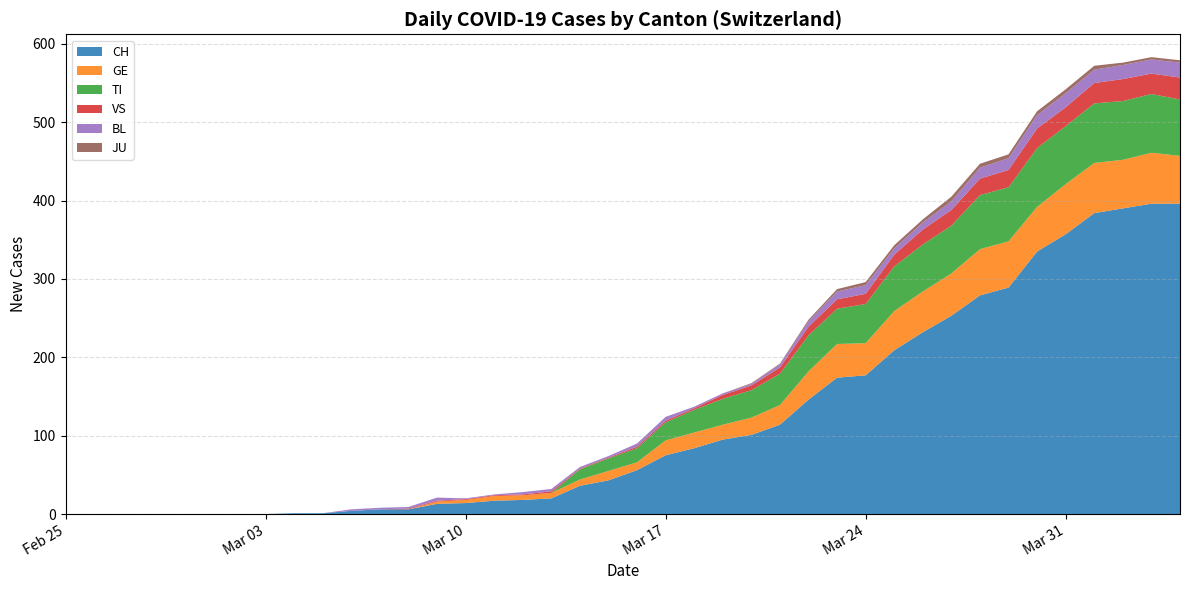

Reading left to right, transcribe all the data shown in this chart.

CH: 2020-02-25=0	2020-02-26=0	2020-02-27=0	2020-02-28=0	2020-02-29=0	2020-03-01=0	2020-03-02=0	2020-03-03=0	2020-03-04=1	2020-03-05=1	2020-03-06=4	2020-03-07=6	2020-03-08=6	2020-03-09=13	2020-03-10=14	2020-03-11=17	2020-03-12=18	2020-03-13=20	2020-03-14=36	2020-03-15=43	2020-03-16=56	2020-03-17=75	2020-03-18=84	2020-03-19=95	2020-03-20=101	2020-03-21=114	2020-03-22=146	2020-03-23=174	2020-03-24=177	2020-03-25=209	2020-03-26=232	2020-03-27=253	2020-03-28=279	2020-03-29=289	2020-03-30=335	2020-03-31=357	2020-04-01=384	2020-04-02=390	2020-04-03=396	2020-04-04=396
GE: 2020-02-25=0	2020-02-26=0	2020-02-27=0	2020-02-28=0	2020-02-29=0	2020-03-01=0	2020-03-02=0	2020-03-03=0	2020-03-04=0	2020-03-05=0	2020-03-06=0	2020-03-07=0	2020-03-08=0	2020-03-09=3	2020-03-10=4	2020-03-11=6	2020-03-12=6	2020-03-13=7	2020-03-14=8	2020-03-15=12	2020-03-16=10	2020-03-17=19	2020-03-18=20	2020-03-19=19	2020-03-20=22	2020-03-21=25	2020-03-22=36	2020-03-23=43	2020-03-24=41	2020-03-25=50	2020-03-26=52	2020-03-27=54	2020-03-28=59	2020-03-29=59	2020-03-30=57	2020-03-31=64	2020-04-01=64	2020-04-02=62	2020-04-03=65	2020-04-04=61
TI: 2020-02-25=0	2020-02-26=0	2020-02-27=0	2020-02-28=0	2020-02-29=0	2020-03-01=0	2020-03-02=0	2020-03-03=0	2020-03-04=0	2020-03-05=0	2020-03-06=0	2020-03-07=0	2020-03-08=0	2020-03-09=0	2020-03-10=0	2020-03-11=0	2020-03-12=0	2020-03-13=0	2020-03-14=13	2020-03-15=16	2020-03-16=18	2020-03-17=23	2020-03-18=29	2020-03-19=33	2020-03-20=35	2020-03-21=40	2020-03-22=46	2020-03-23=45	2020-03-24=50	2020-03-25=57	2020-03-26=60	2020-03-27=61	2020-03-28=69	2020-03-29=69	2020-03-30=75	2020-03-31=74	2020-04-01=76	2020-04-02=75	2020-04-03=75	2020-04-04=72
VS: 2020-02-25=0	2020-02-26=0	2020-02-27=0	2020-02-28=0	2020-02-29=0	2020-03-01=0	2020-03-02=0	2020-03-03=0	2020-03-04=0	2020-03-05=0	2020-03-06=0	2020-03-07=0	2020-03-08=1	2020-03-09=1	2020-03-10=1	2020-03-11=1	2020-03-12=1	2020-03-13=2	2020-03-14=1	2020-03-15=1	2020-03-16=2	2020-03-17=2	2020-03-18=2	2020-03-19=5	2020-03-20=6	2020-03-21=8	2020-03-22=11	2020-03-23=12	2020-03-24=13	2020-03-25=15	2020-03-26=19	2020-03-27=20	2020-03-28=21	2020-03-29=22	2020-03-30=25	2020-03-31=24	2020-04-01=26	2020-04-02=28	2020-04-03=26	2020-04-04=28
BL: 2020-02-25=0	2020-02-26=0	2020-02-27=0	2020-02-28=0	2020-02-29=0	2020-03-01=0	2020-03-02=0	2020-03-03=0	2020-03-04=0	2020-03-05=0	2020-03-06=2	2020-03-07=2	2020-03-08=2	2020-03-09=4	2020-03-10=1	2020-03-11=1	2020-03-12=3	2020-03-13=3	2020-03-14=2	2020-03-15=2	2020-03-16=4	2020-03-17=5	2020-03-18=2	2020-03-19=2	2020-03-20=2	2020-03-21=4	2020-03-22=7	2020-03-23=10	2020-03-24=11	2020-03-25=8	2020-03-26=9	2020-03-27=11	2020-03-28=14	2020-03-29=15	2020-03-30=17	2020-03-31=18	2020-04-01=17	2020-04-02=18	2020-04-03=18	2020-04-04=19
JU: 2020-02-25=0	2020-02-26=0	2020-02-27=0	2020-02-28=0	2020-02-29=0	2020-03-01=0	2020-03-02=0	2020-03-03=0	2020-03-04=0	2020-03-05=0	2020-03-06=0	2020-03-07=0	2020-03-08=0	2020-03-09=0	2020-03-10=0	2020-03-11=0	2020-03-12=0	2020-03-13=0	2020-03-14=0	2020-03-15=0	2020-03-16=0	2020-03-17=0	2020-03-18=0	2020-03-19=0	2020-03-20=1	2020-03-21=1	2020-03-22=2	2020-03-23=3	2020-03-24=4	2020-03-25=4	2020-03-26=4	2020-03-27=6	2020-03-28=5	2020-03-29=5	2020-03-30=5	2020-03-31=5	2020-04-01=5	2020-04-02=3	2020-04-03=3	2020-04-04=3